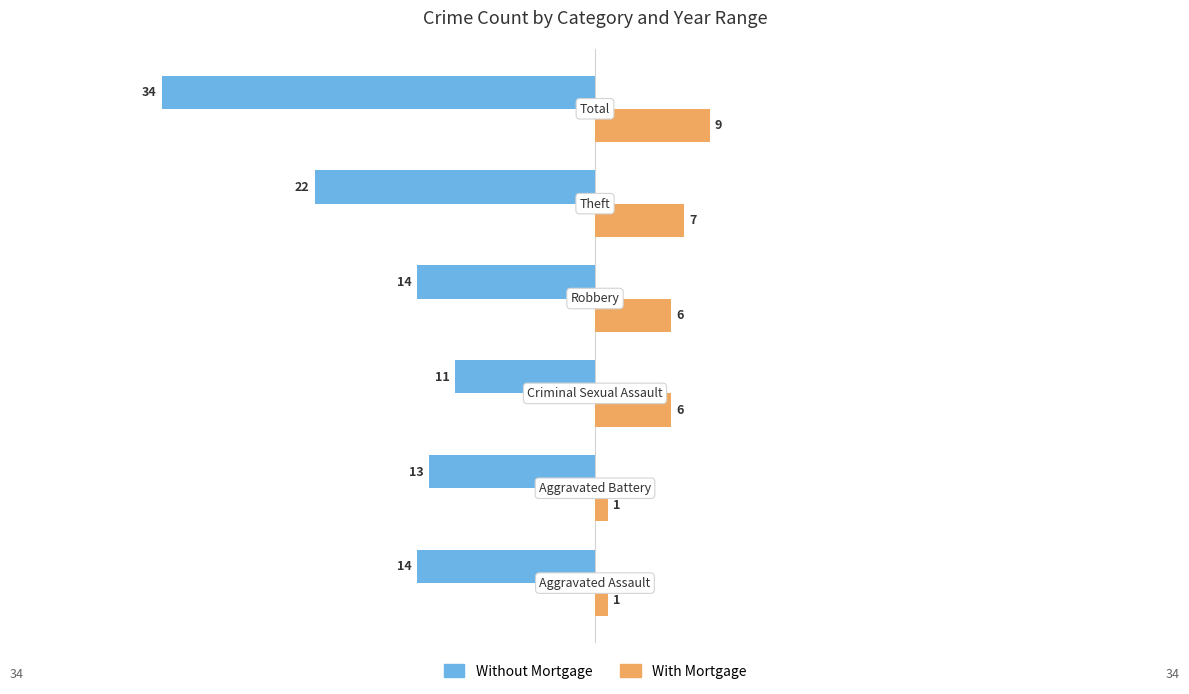

Rank the series by their average value, from highest to lowest.

With Mortgage, Without Mortgage